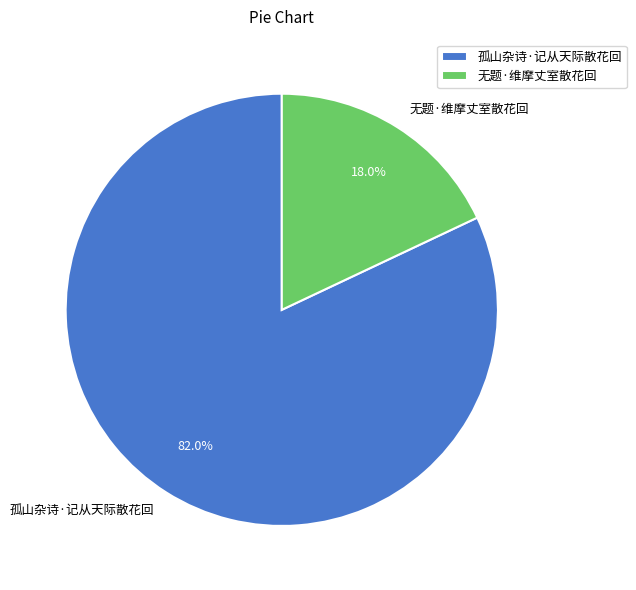

Which category has the biggest portion of the pie?

孤山杂诗·记从天际散花回